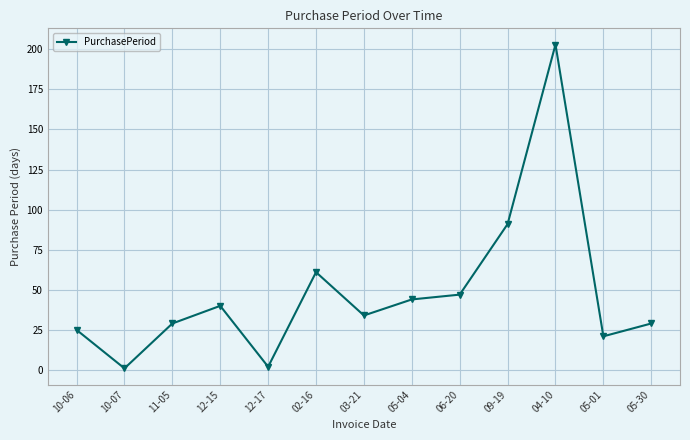

Does the chart display data point markers on the line(s)?

Yes